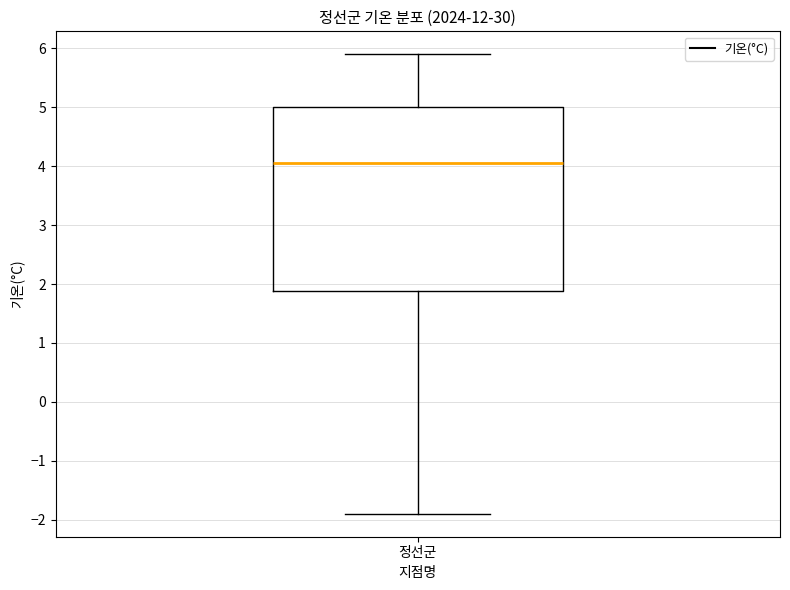

Where does the upper whisker of the box for 정선군 end on the y-axis? The values are not printed on the chart, so give them approximately, as read against the axis.

5.9